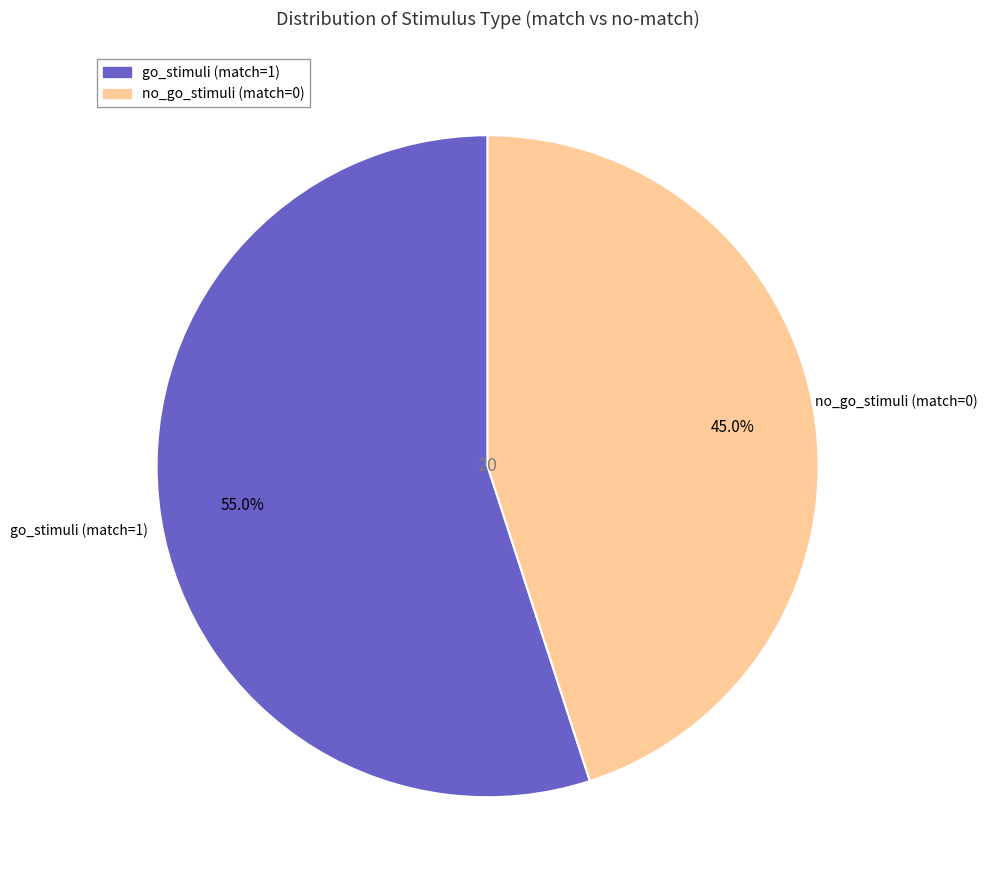

Is it true that go_stimuli (match=1) is 63% of the pie?

False